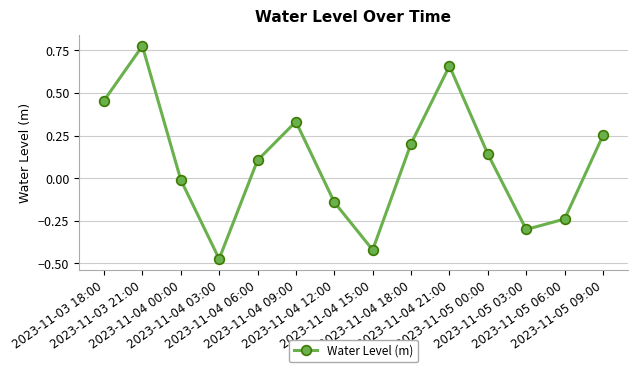

Which has a higher value, 2023-11-04 06:00 or 2023-11-05 09:00?

2023-11-05 09:00